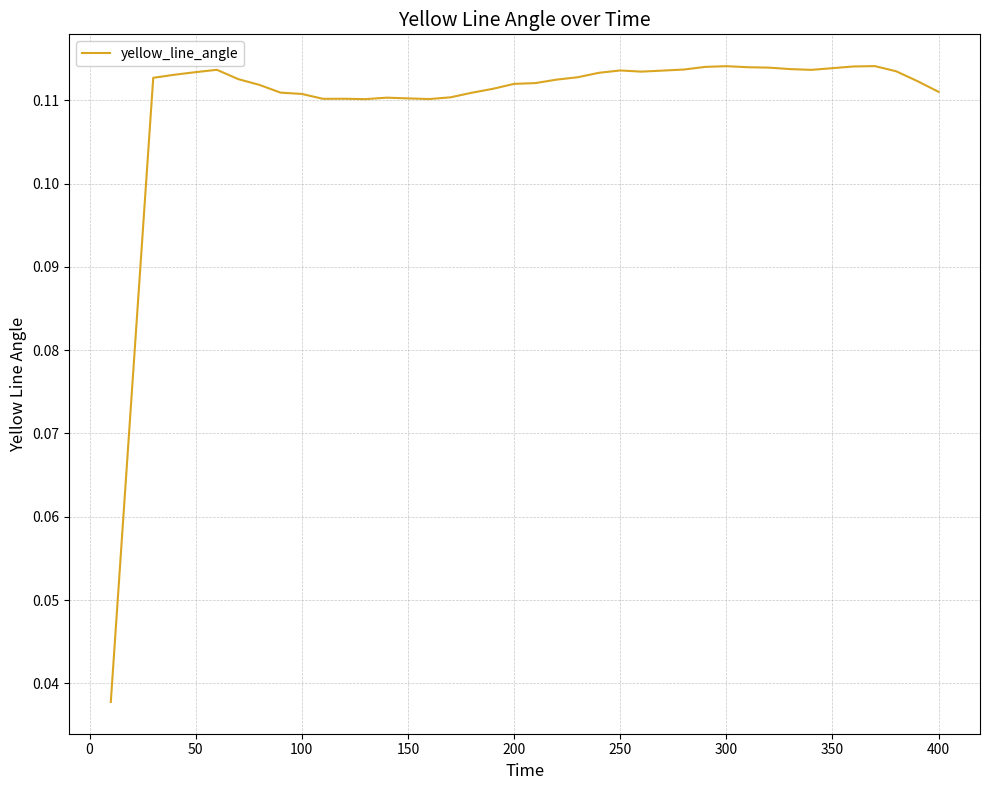

What is the maximum value shown in the chart?

0.1